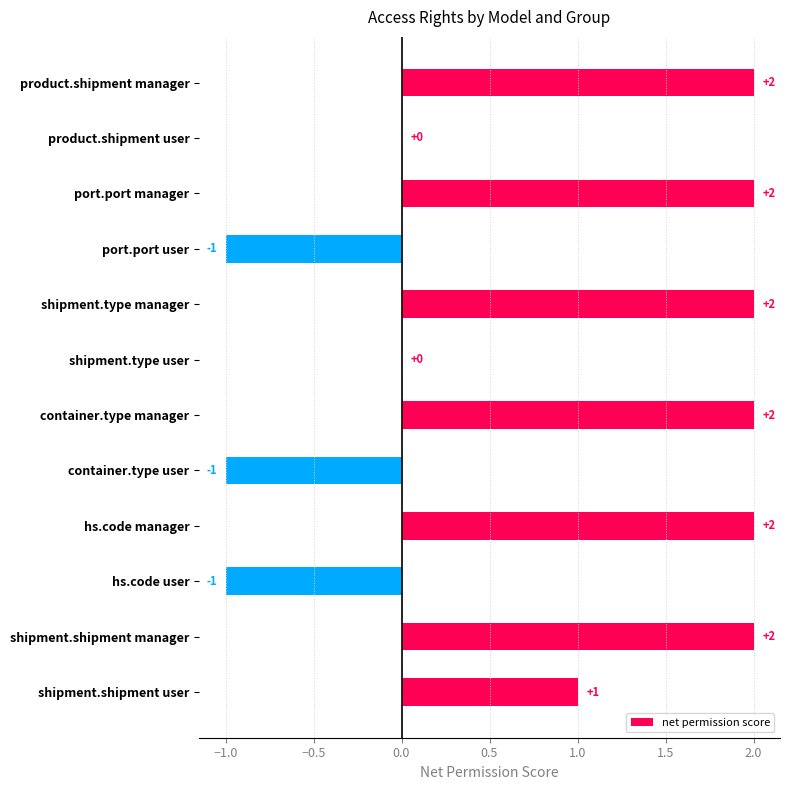

How many categories are shown in the chart?

12